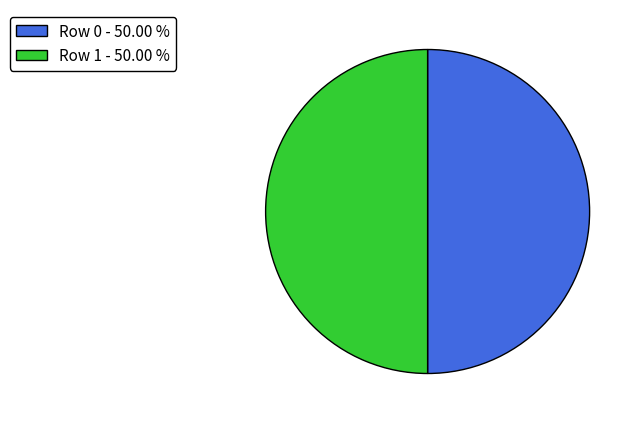

Is the sum of Row 1 - 50.00 % and Row 0 - 50.00 % greater than half?

Yes